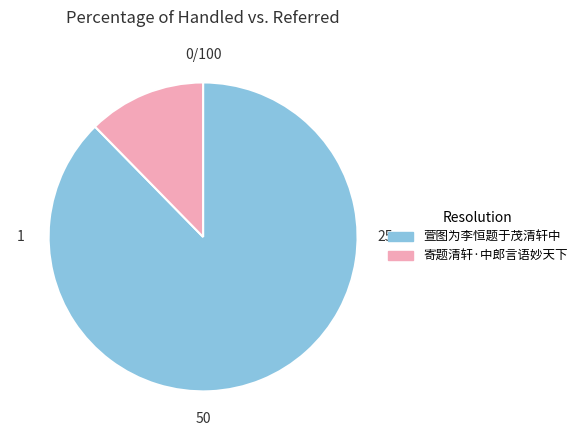

What is the smallest slice in the pie chart?

寄题清轩·中郎言语妙天下